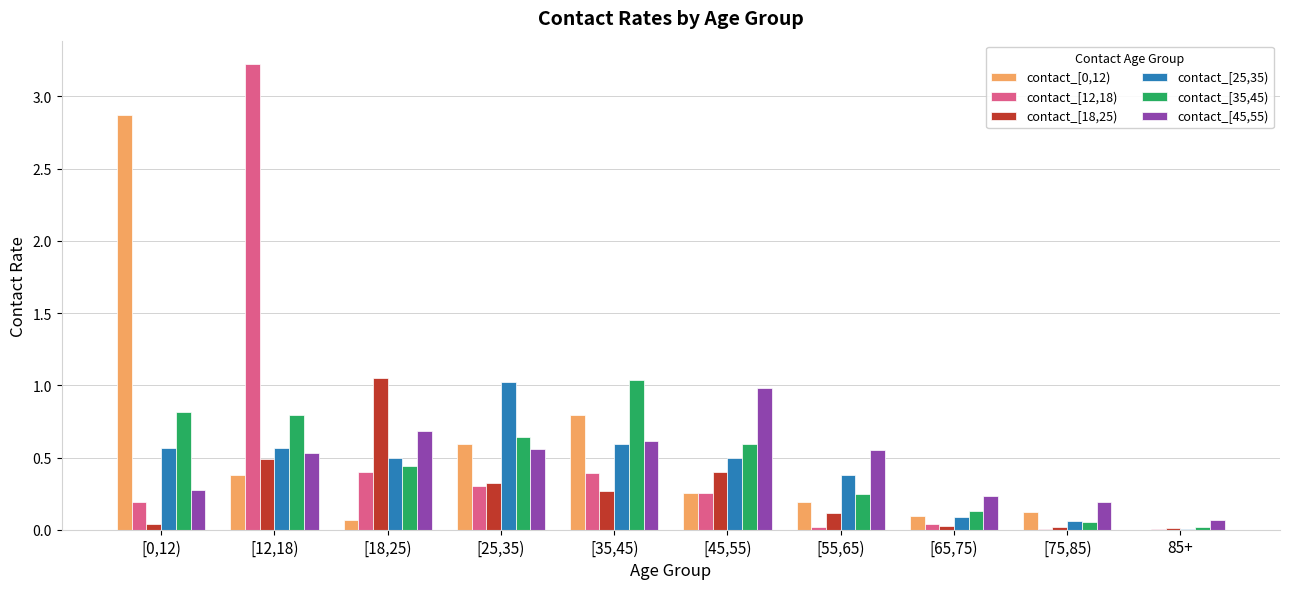

What is the sum of all contact_[25,35) values?

4.3